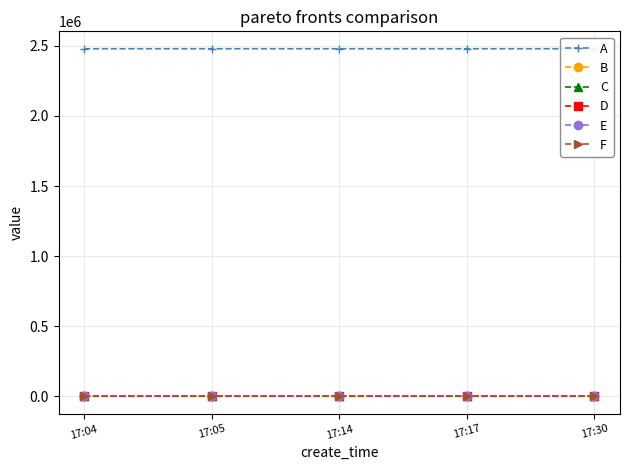

Reading left to right, what are all the values shown in this chart?

A: 17:04=2478578	17:05=2478553	17:14=2478545	17:17=2478525	17:30=2478522
B: 17:04=1	17:05=0	17:14=0	17:17=0	17:30=0
C: 17:04=152	17:05=152	17:14=152	17:17=152	17:30=152
D: 17:04=0	17:05=0	17:14=0	17:17=0	17:30=0
E: 17:04=0	17:05=0	17:14=0	17:17=0	17:30=0
F: 17:04=1	17:05=1	17:14=1	17:17=1	17:30=1